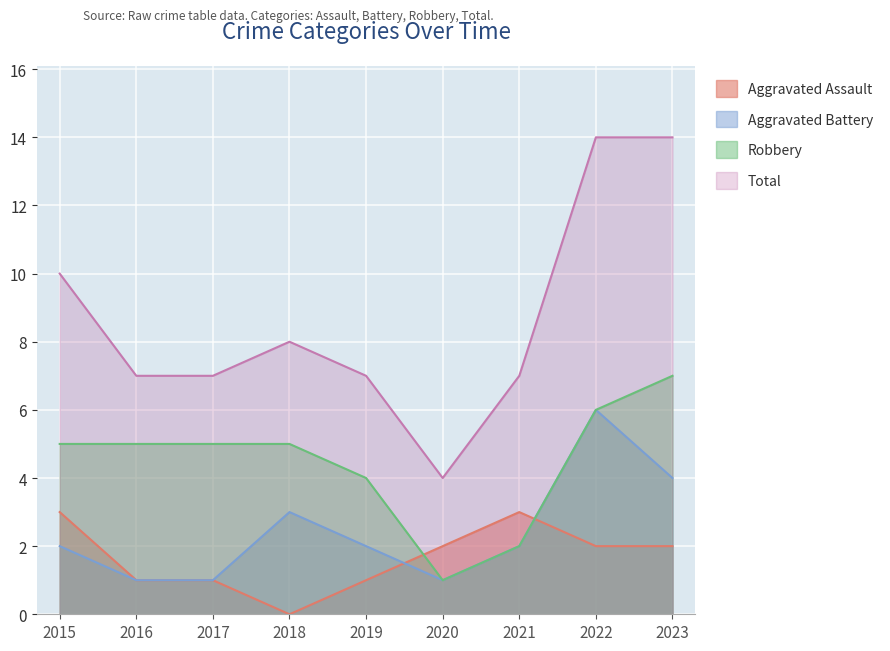

Is it true that Aggravated Assault equals 3 at 2022?

False